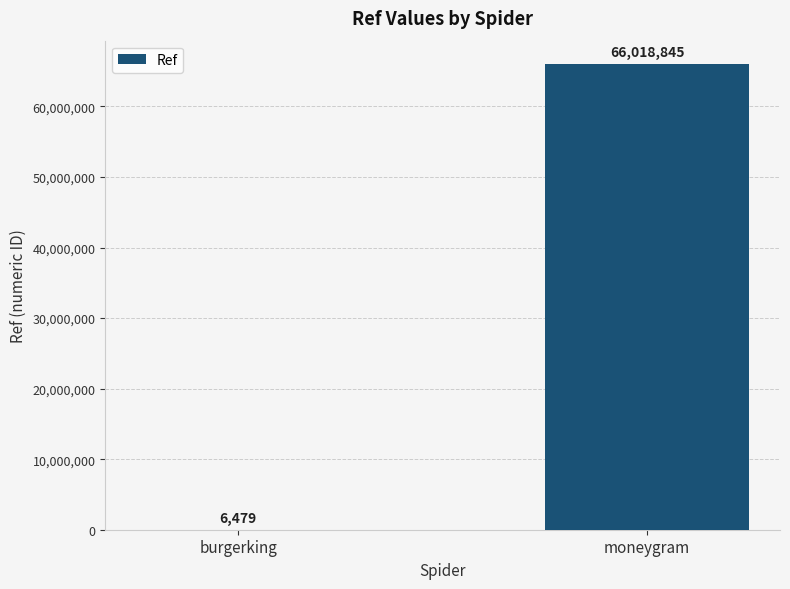

Between moneygram and burgerking, which is larger?

moneygram